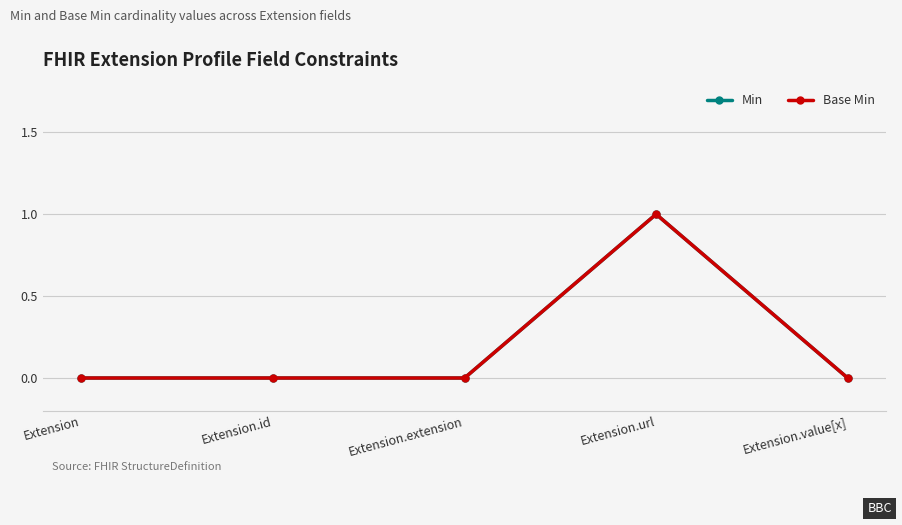

Reading left to right, extract all data points from this chart.

Min: Extension=0	Extension.id=0	Extension.extension=0	Extension.url=1	Extension.value[x]=0
Base Min: Extension=0	Extension.id=0	Extension.extension=0	Extension.url=1	Extension.value[x]=0